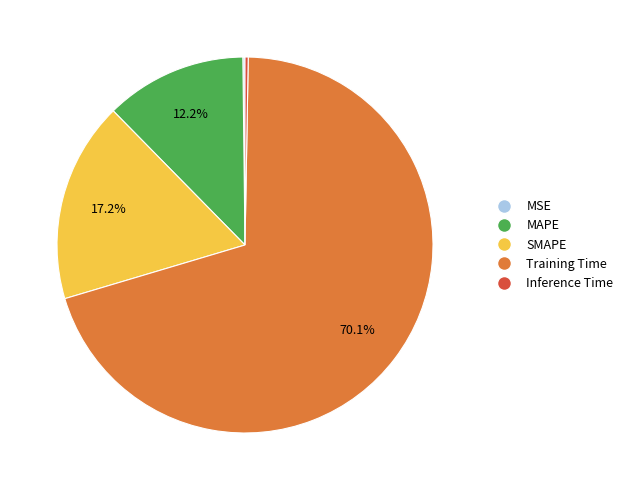

Which slice is the largest?

Training Time